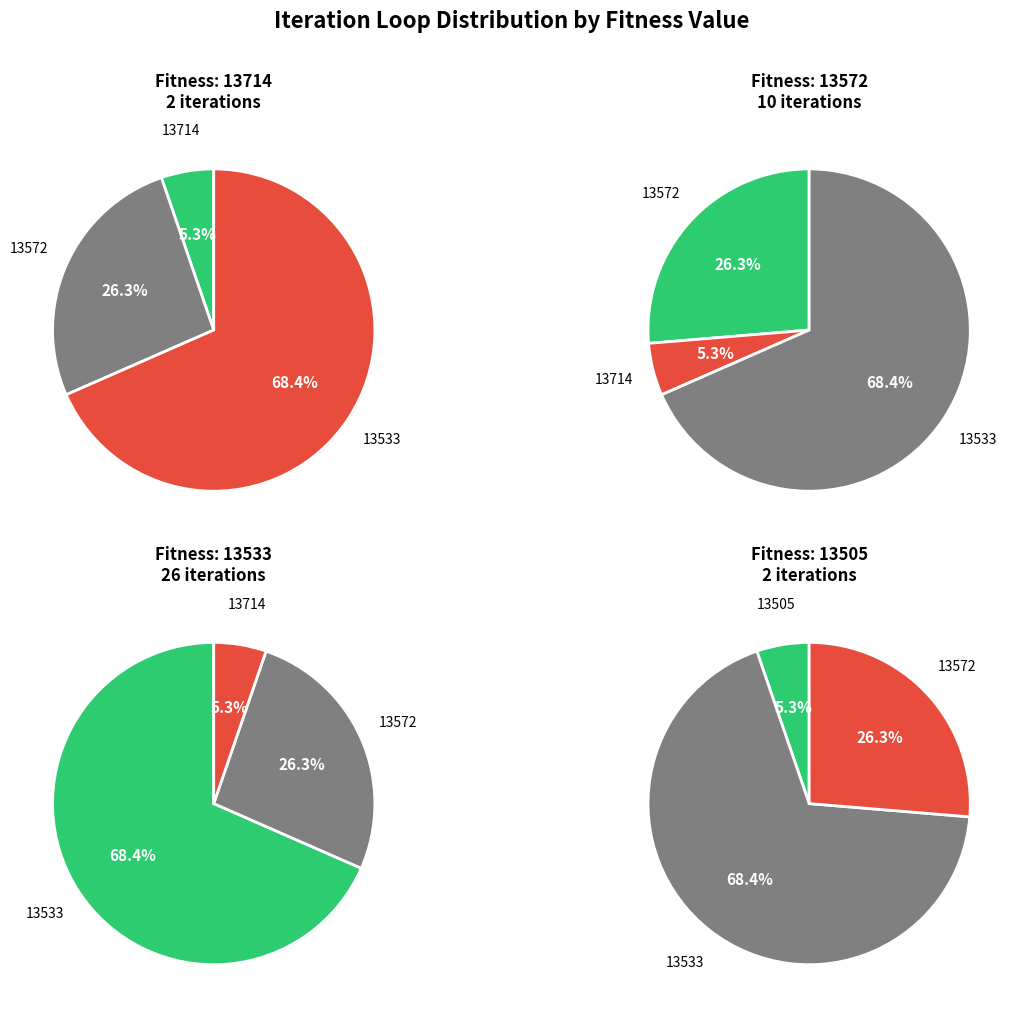

The 13505 slice represents 1% of the pie. True or false?

False